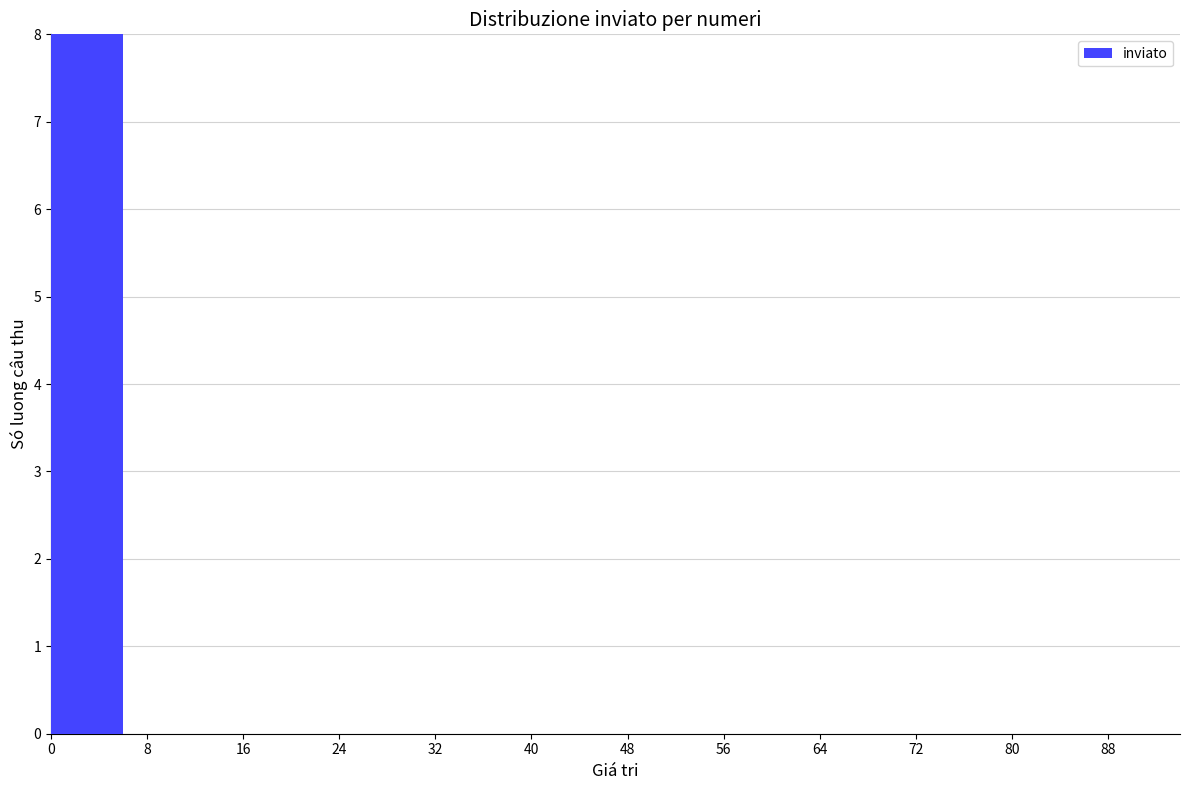

At which category does the chart reach its minimum across all series?

8